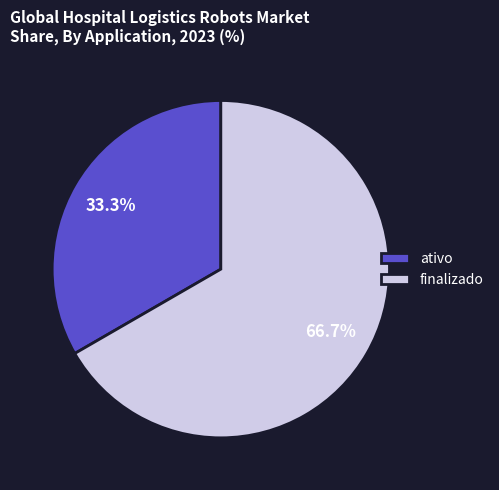

How many slices are in this pie chart?

2